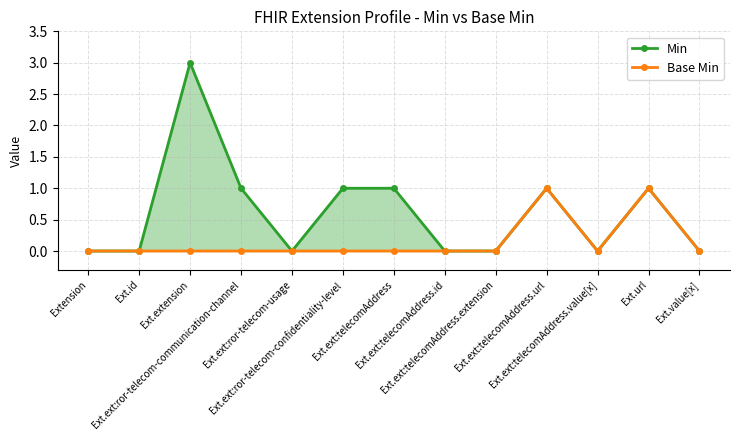

What position from the left is Extension?

1